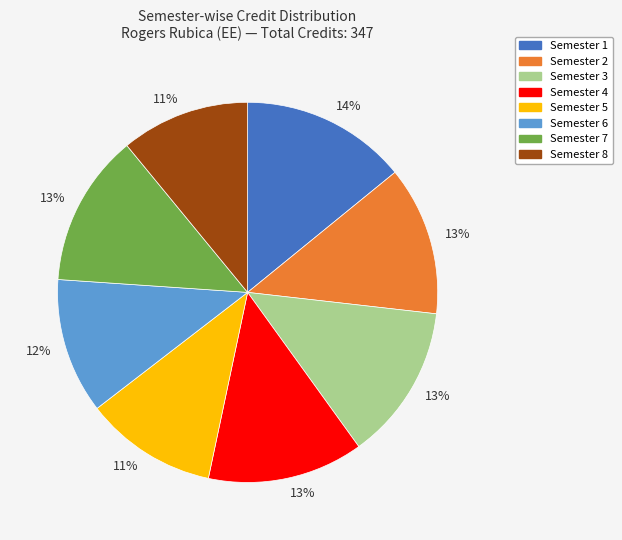

To the nearest percent, what is the average slice percentage?

12%